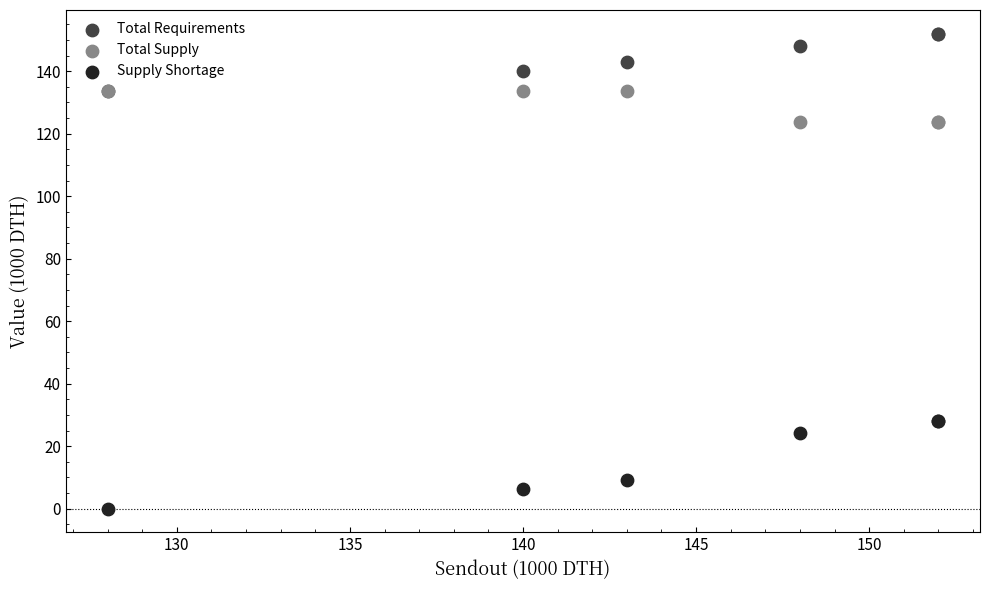

Which series has the widest spread of Y values?

Supply Shortage